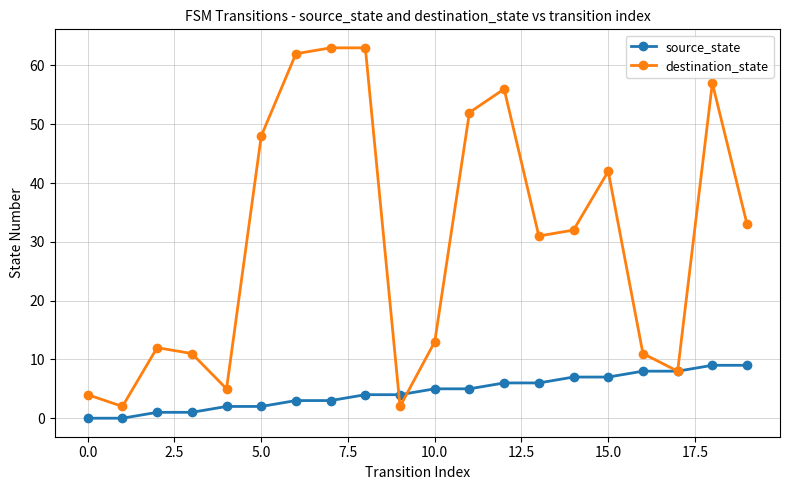

Rank the series by their maximum value, from lowest to highest.

source_state, destination_state